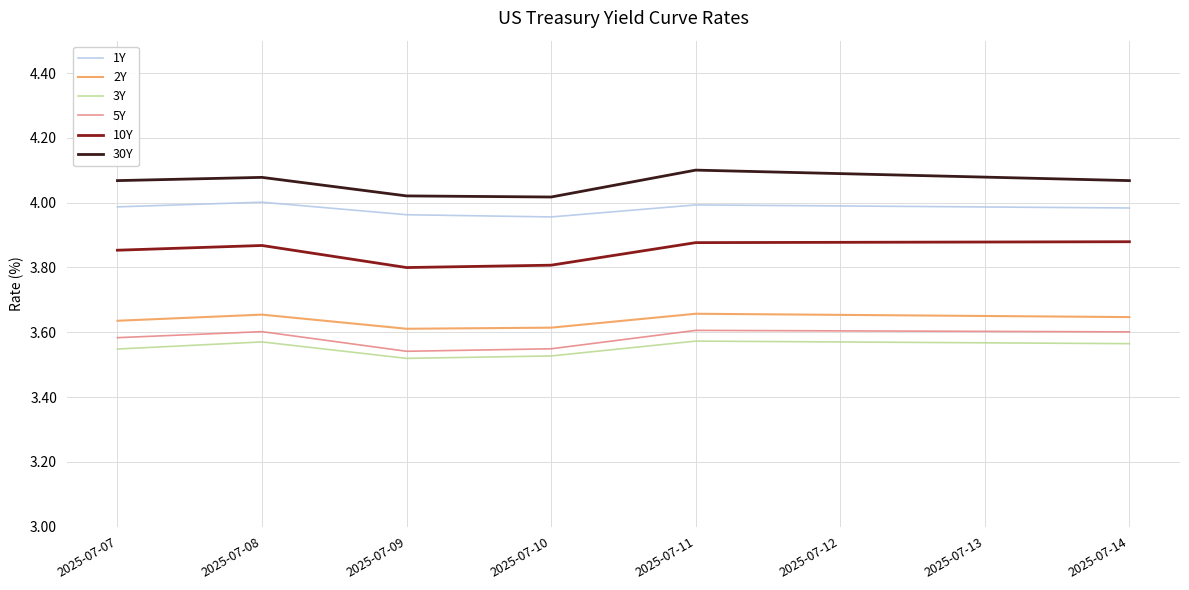

Which series has the largest total across all categories?

30Y